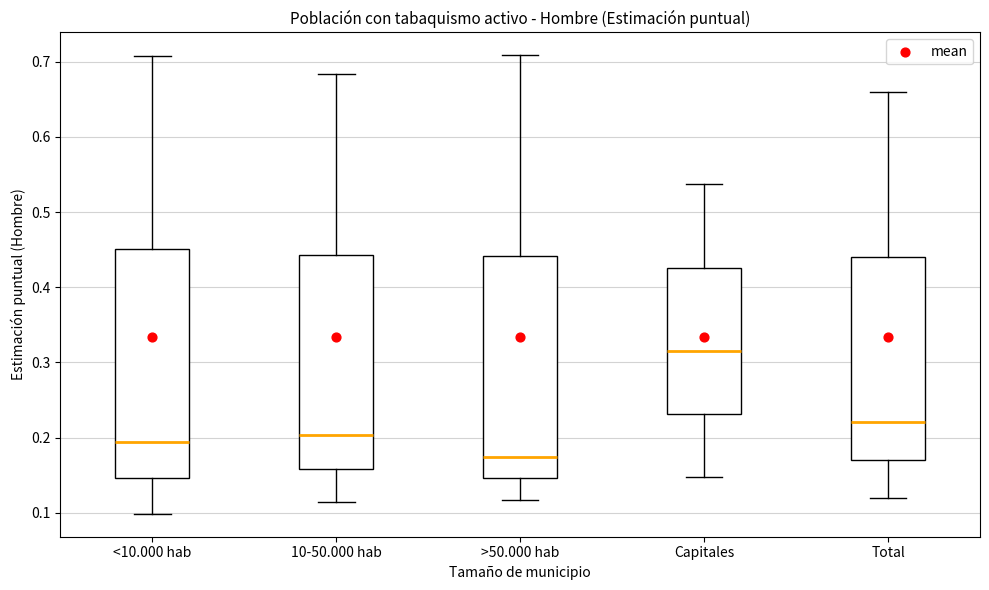

Reading left to right, transcribe this box plot: for each box, give where its median line is, the range the box spans, and where its two whiskers end, as read against the y-axis. The values are not printed on the chart, so give them approximately, as read against the axis.

<10.000 hab: median 0.19, box 0.15 to 0.45, whiskers 0.10 to 0.71
10-50.000 hab: median 0.20, box 0.16 to 0.44, whiskers 0.11 to 0.68
>50.000 hab: median 0.17, box 0.15 to 0.44, whiskers 0.12 to 0.71
Capitales: median 0.32, box 0.23 to 0.43, whiskers 0.15 to 0.54
Total: median 0.22, box 0.17 to 0.44, whiskers 0.12 to 0.66